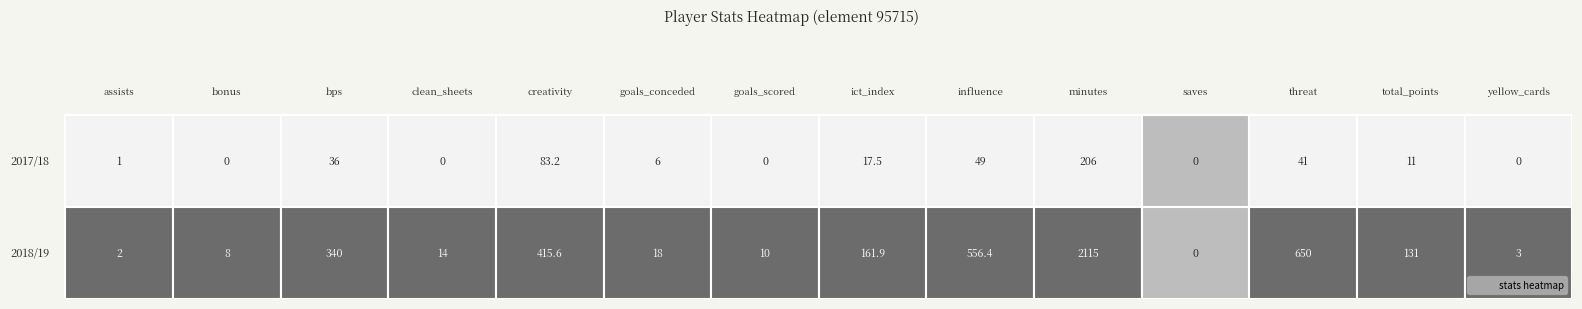

The value of ict_index at 1 is 218.4. True or false?

False